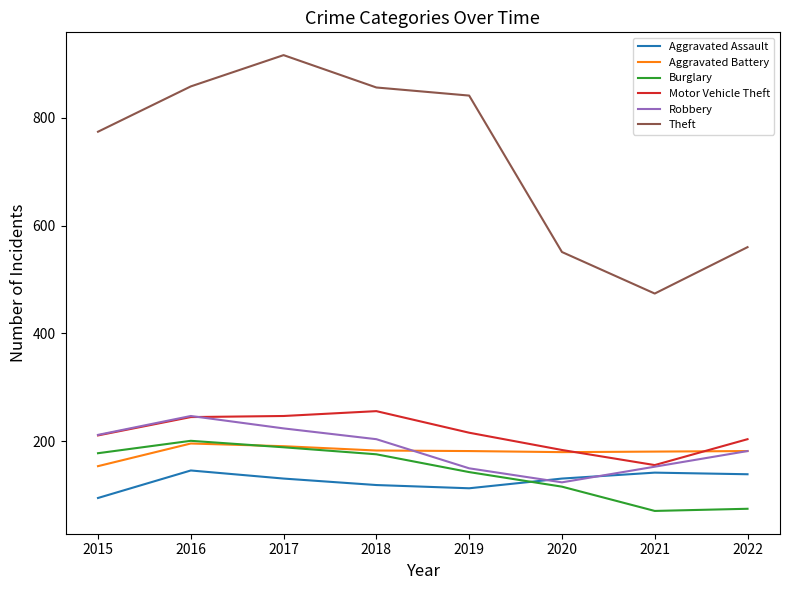

True or false: Burglary and Motor Vehicle Theft cross at least once.

False